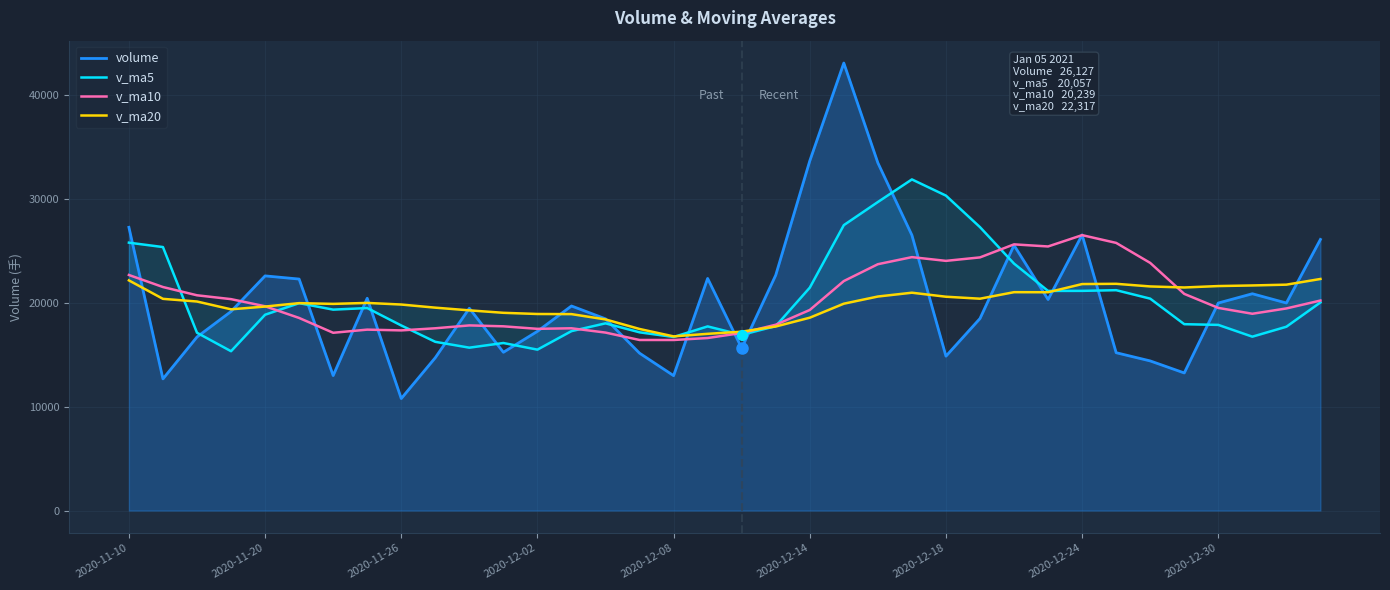

What is the spread (max minus min) of values at 17?

5742.2